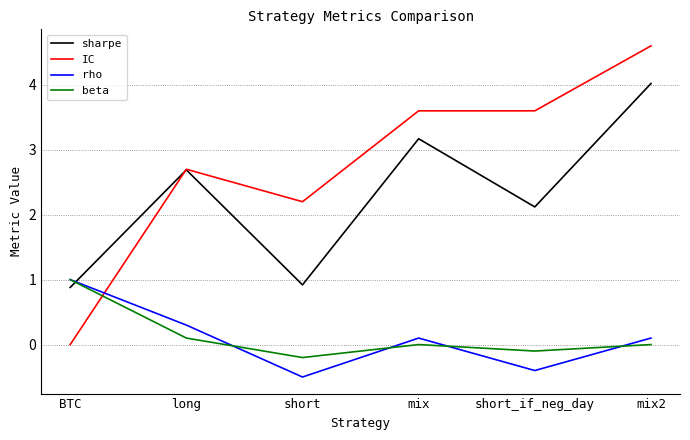

What is the smallest value displayed?

-0.5